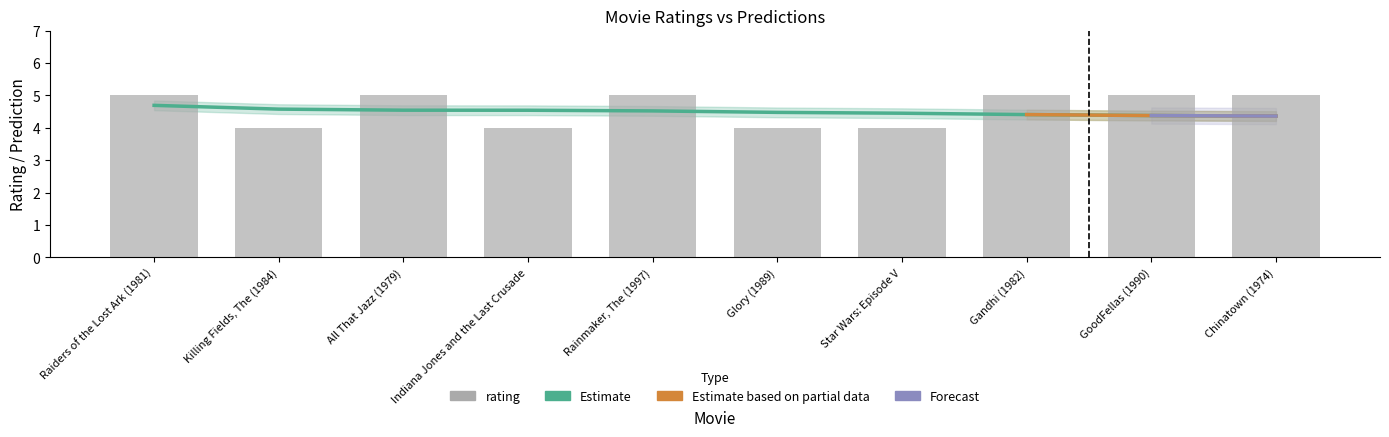

What is the value of the rating bar at the 5th from the left?

5.0